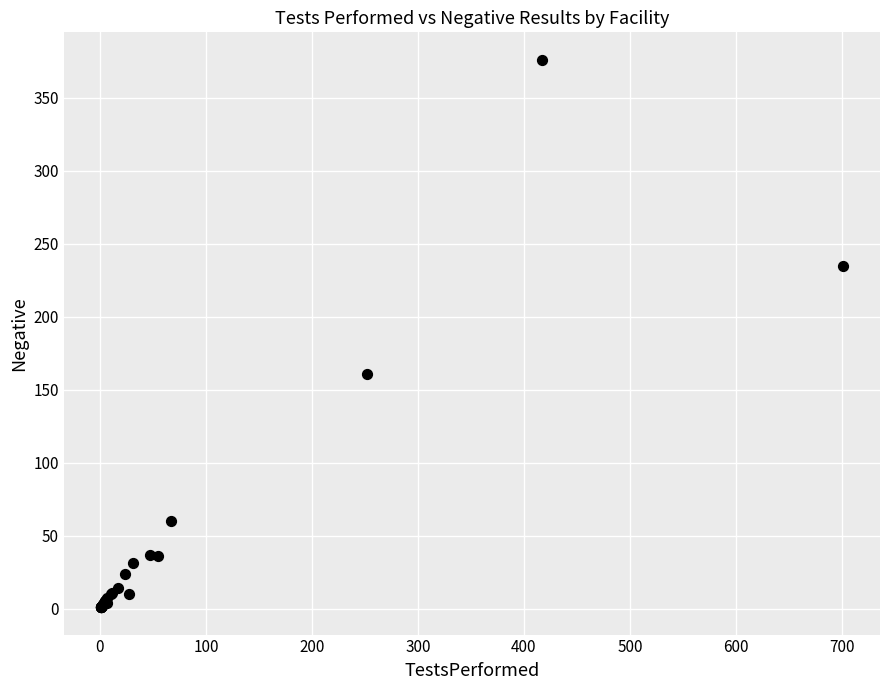

What Y value in the scatter plot is closest to 188?

161